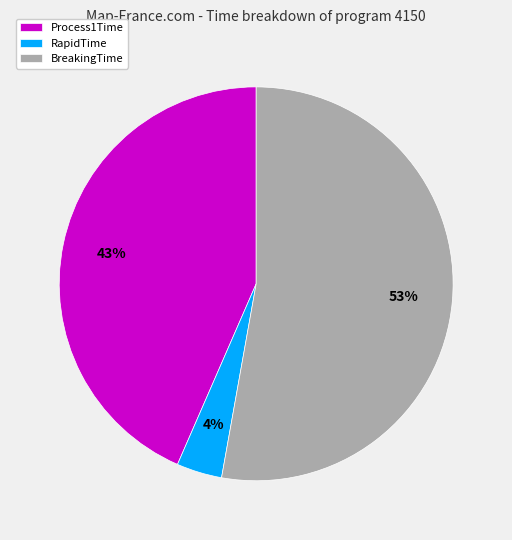

What is the majority slice?

BreakingTime